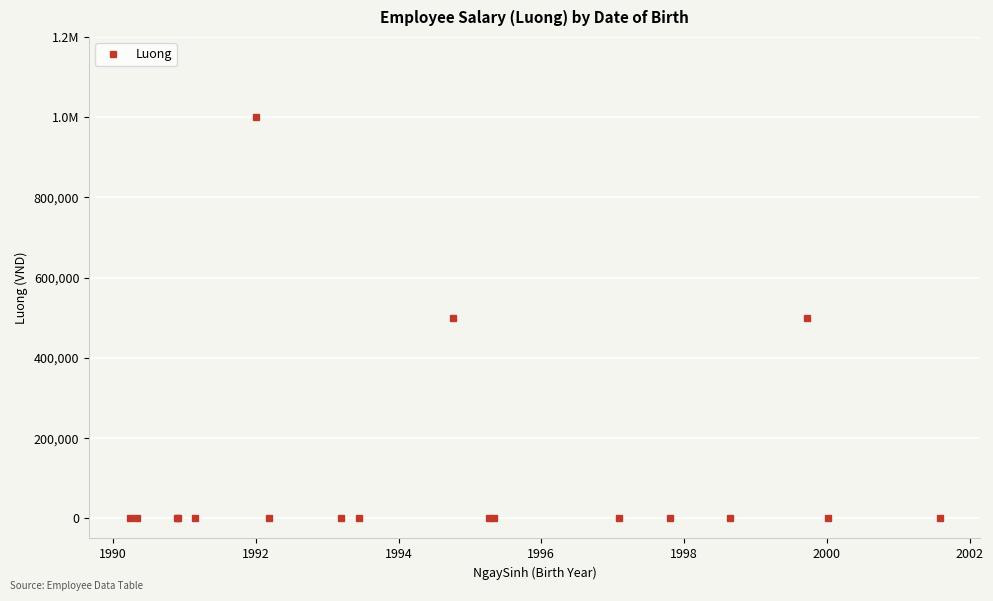

What is the sum of all values?

2000000